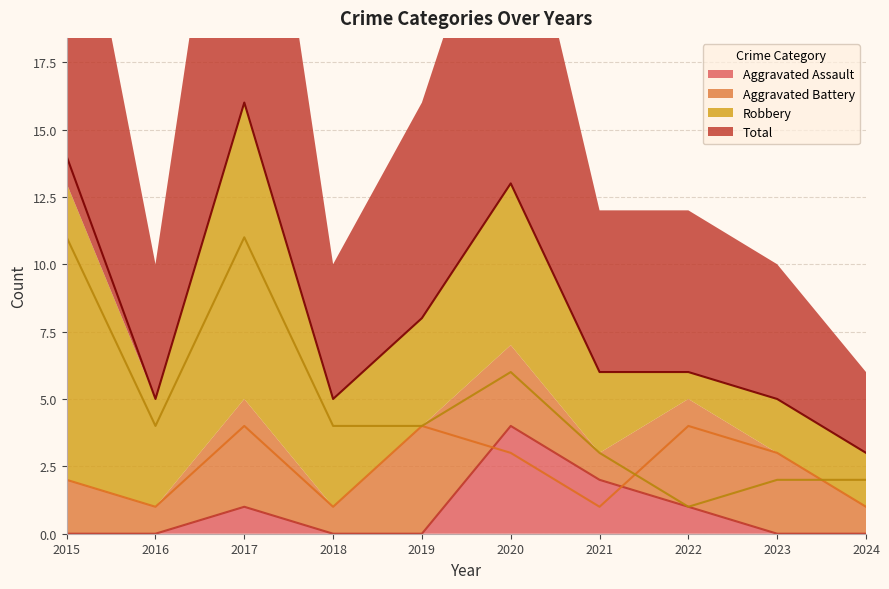

Rank the series by their average value, from highest to lowest.

Total, Robbery, Aggravated Battery, Aggravated Assault